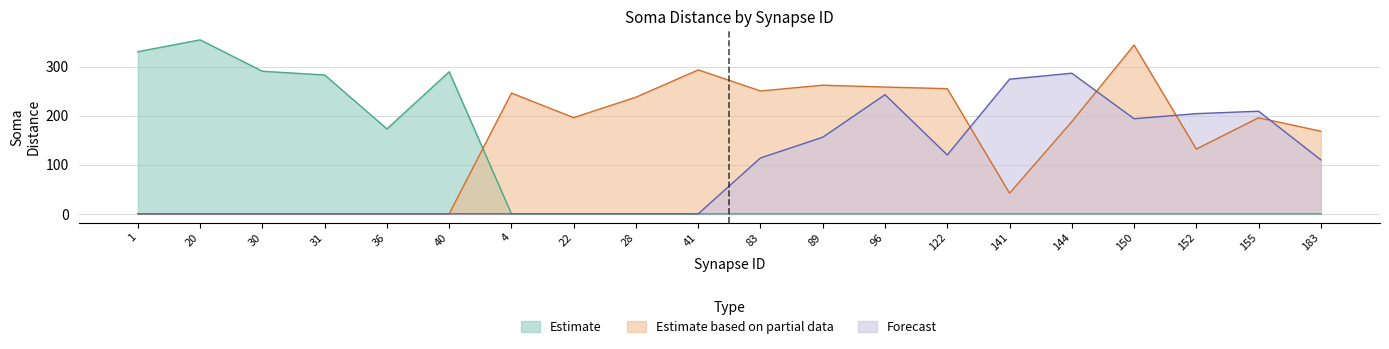

Between 28 and 20, which is larger?

20